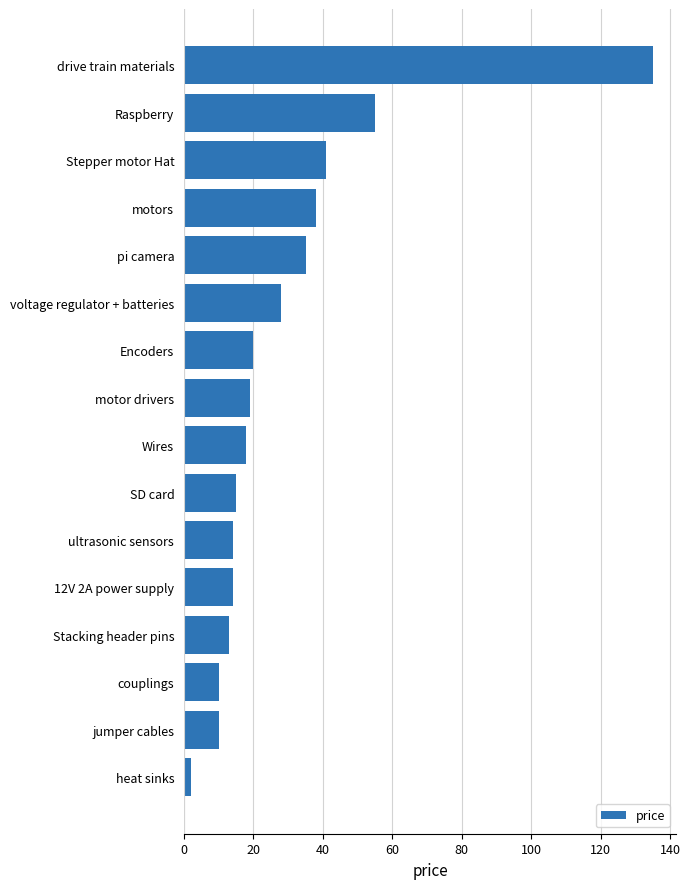

Are the bars grouped side by side (vs. stacked)?

No